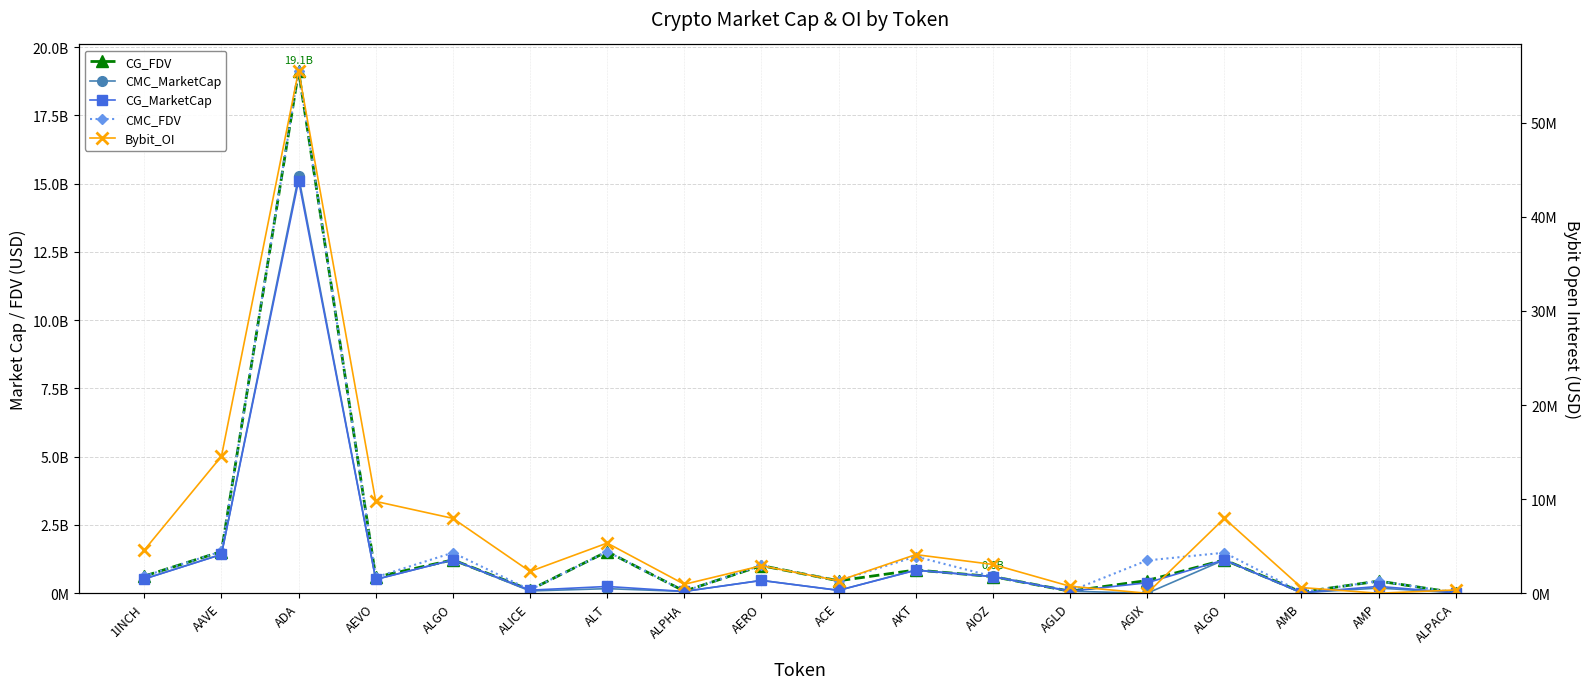

Which series changed the most between ALPHA and AGIX?

CMC_FDV